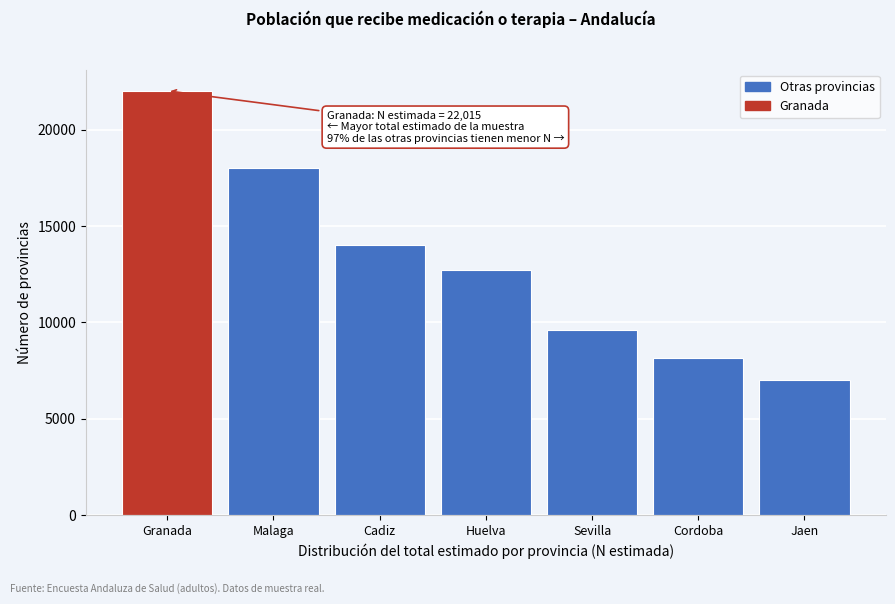

Reading left to right, what are all the values shown in this chart?

22015	17999	14019	12699	9602	8143	7018